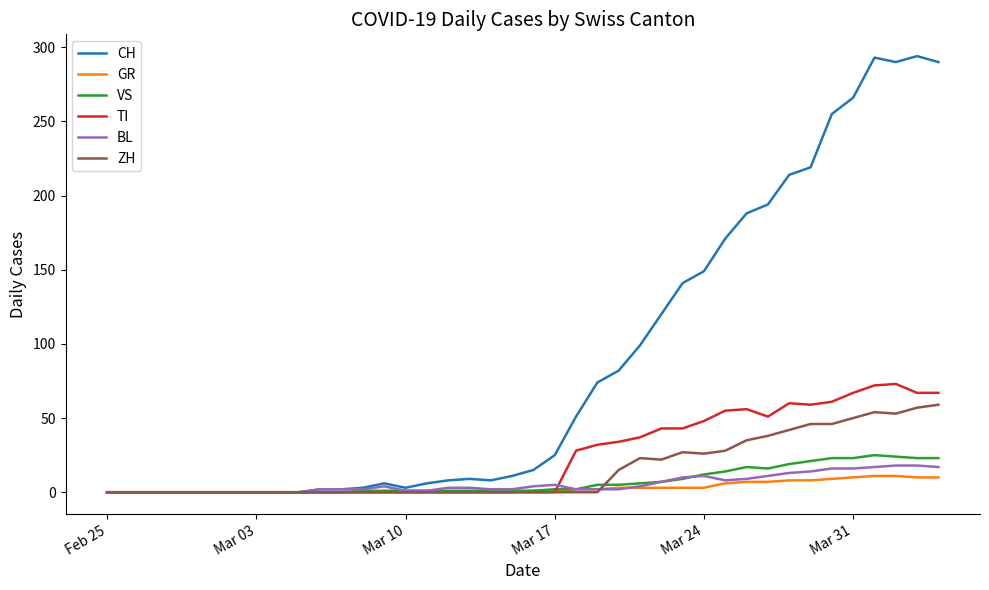

Which series has the largest range (max minus min)?

CH